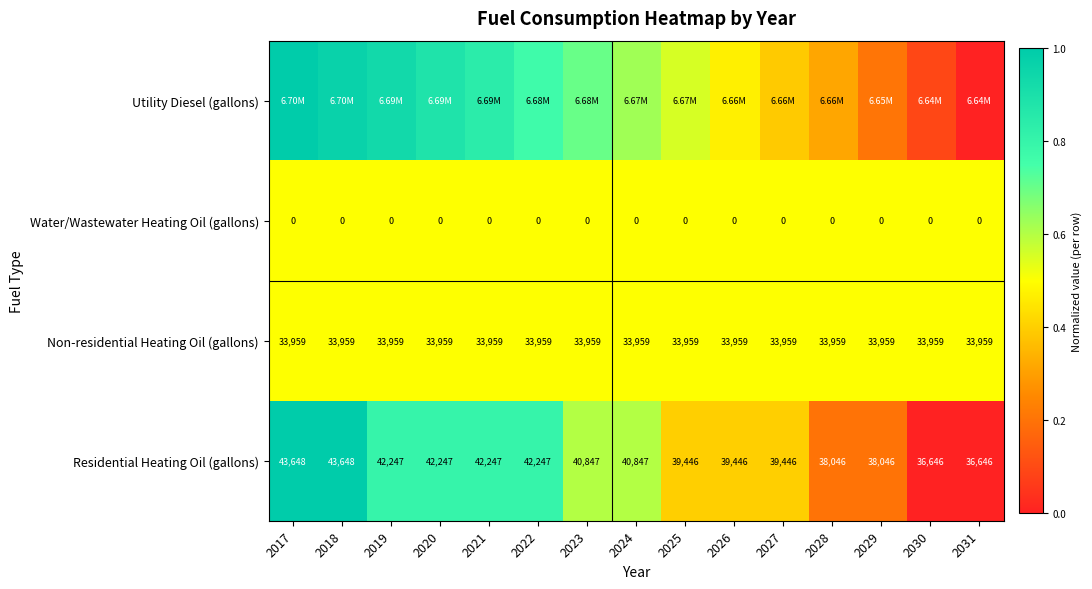

Is the value of Water/Wastewater Heating Oil (gallons) at 2020 greater than the value of Non-residential Heating Oil (gallons) at 2026?

No